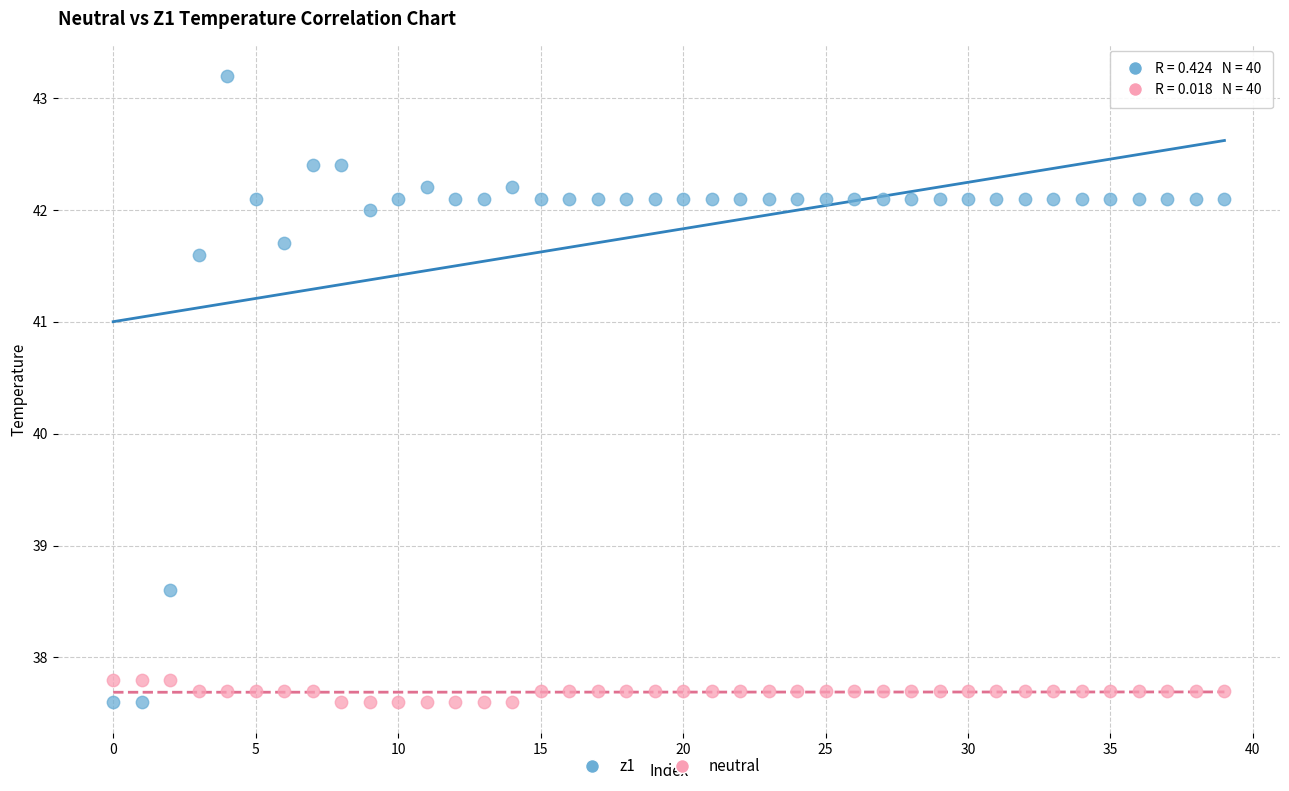

Across all data points, what is the range of Y values (max minus min)?

5.6